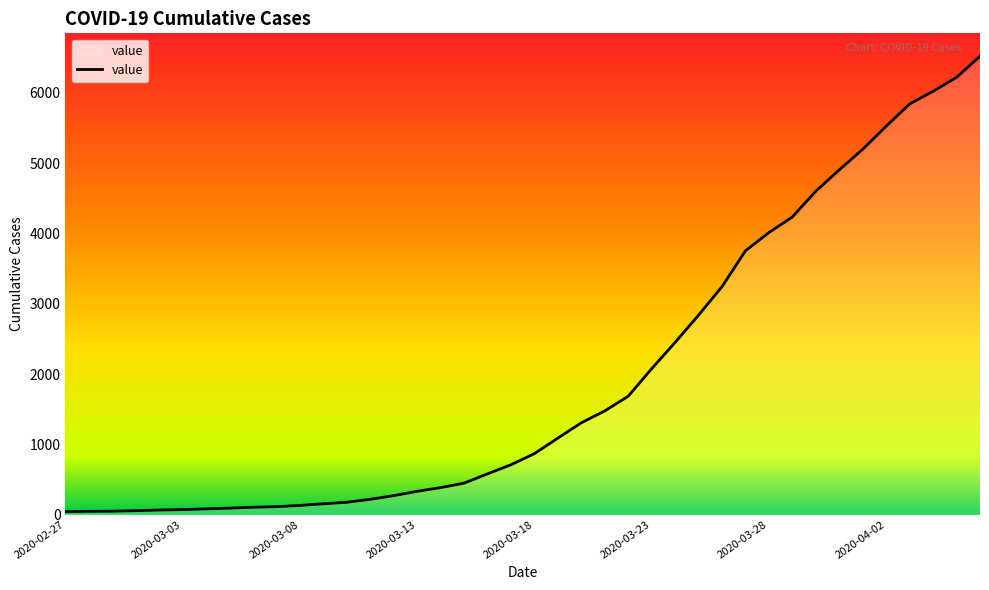

What is the sum of all values?

77978